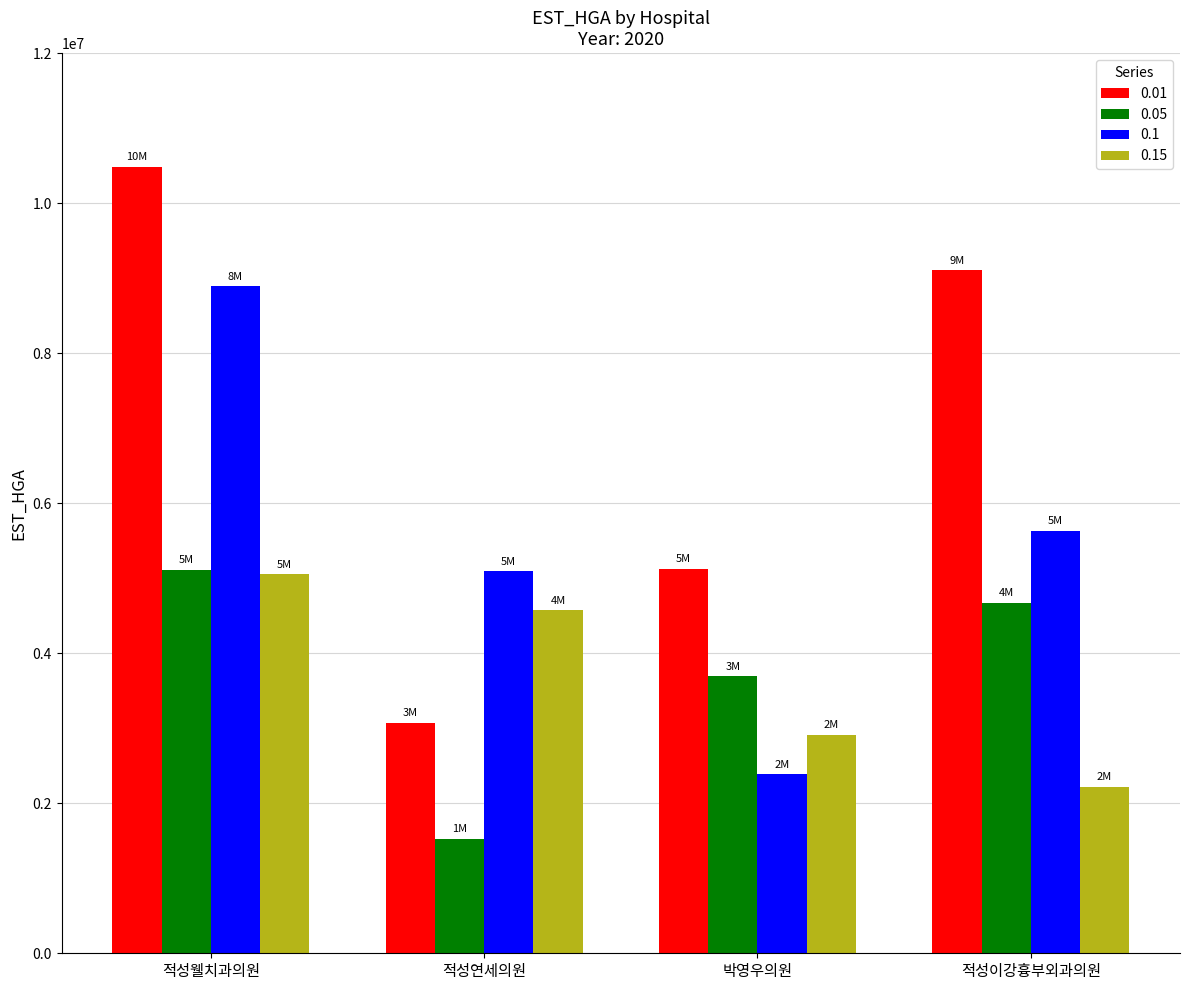

Rank the categories by 0.05 value from highest to lowest.

적성웰치과의원, 적성이강흉부외과의원, 박영우의원, 적성연세의원